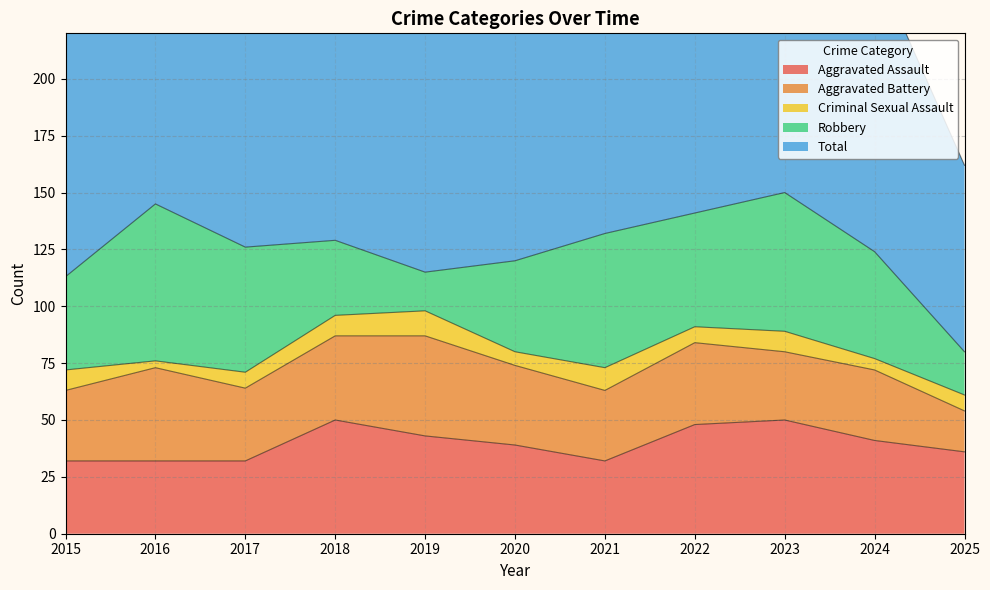

Count the number of categories in the chart.

11